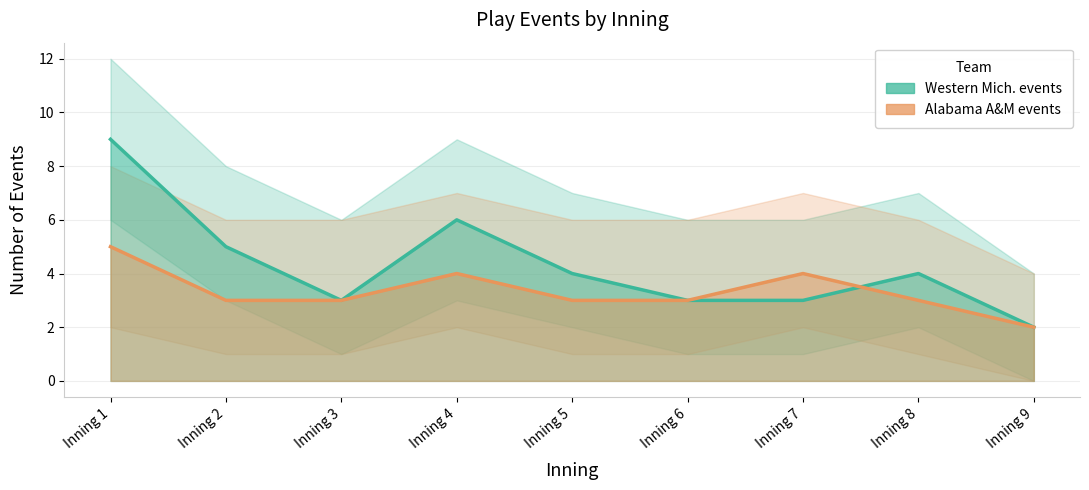

In Western Mich. events, how many points are lower than both neighbors (excluding endpoints)?

1